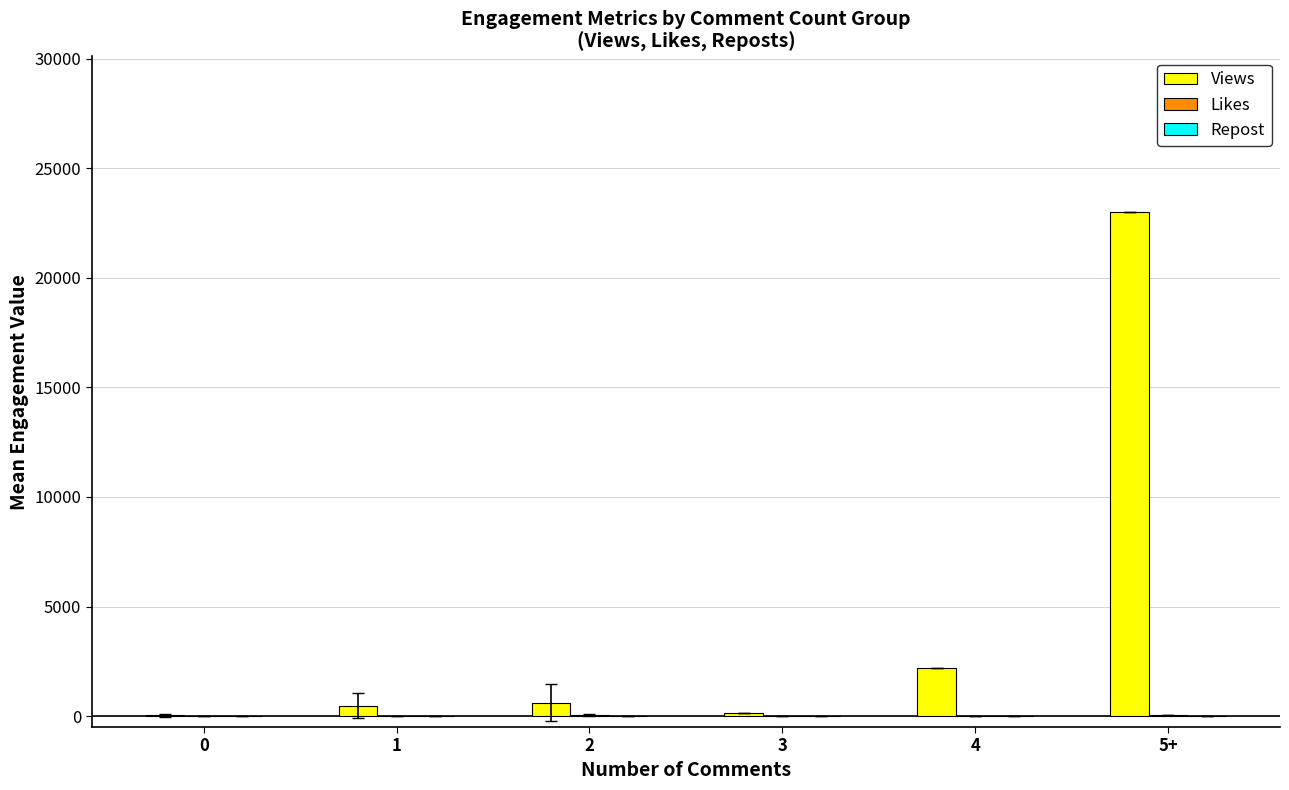

Which series changed the most between 4 and 5+?

Views